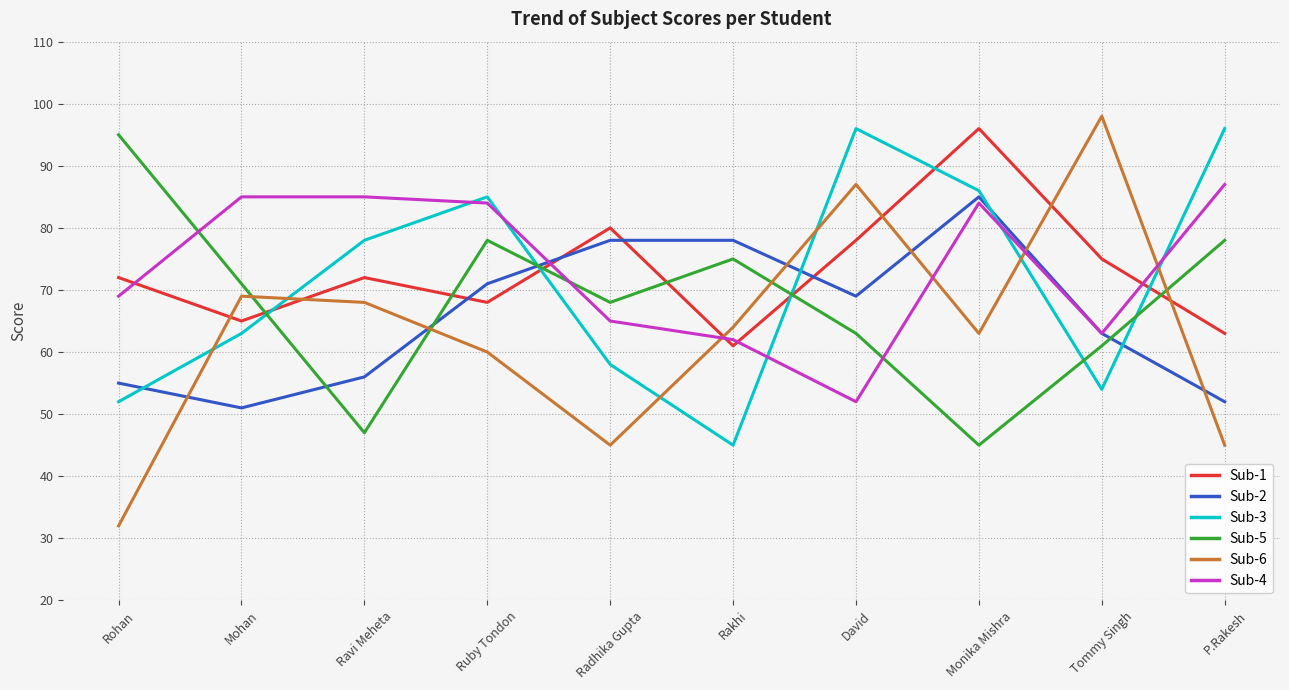

What is the spread (max minus min) of values at Rakhi?

33